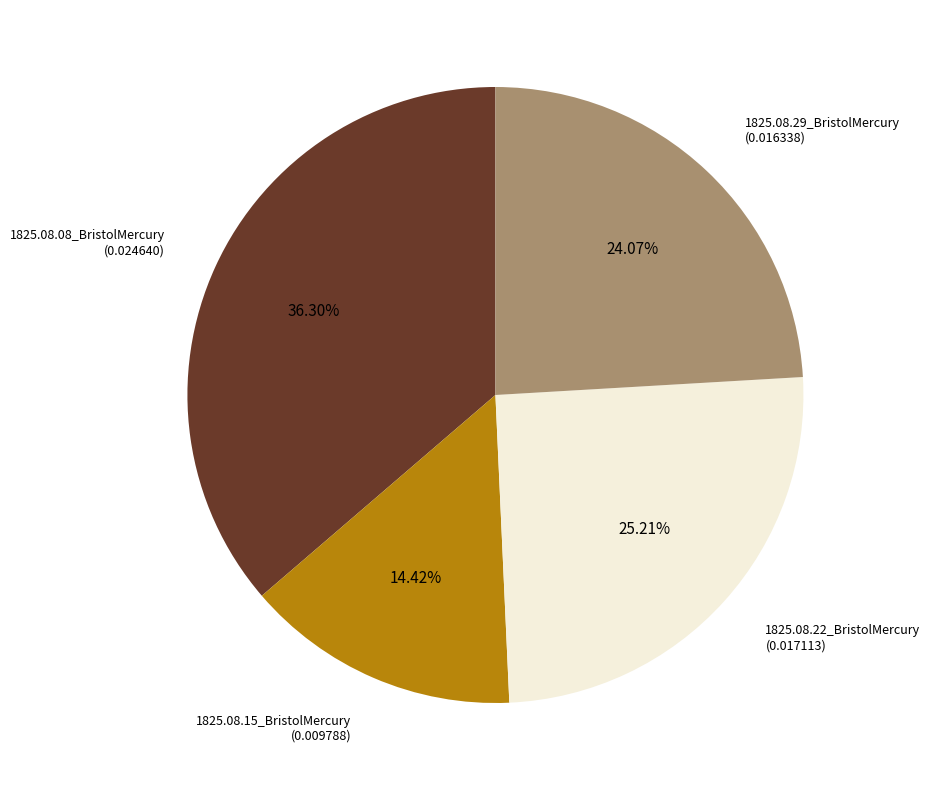

What percentage is the 1825.08.08_BristolMercury slice, to the nearest percent?

36%